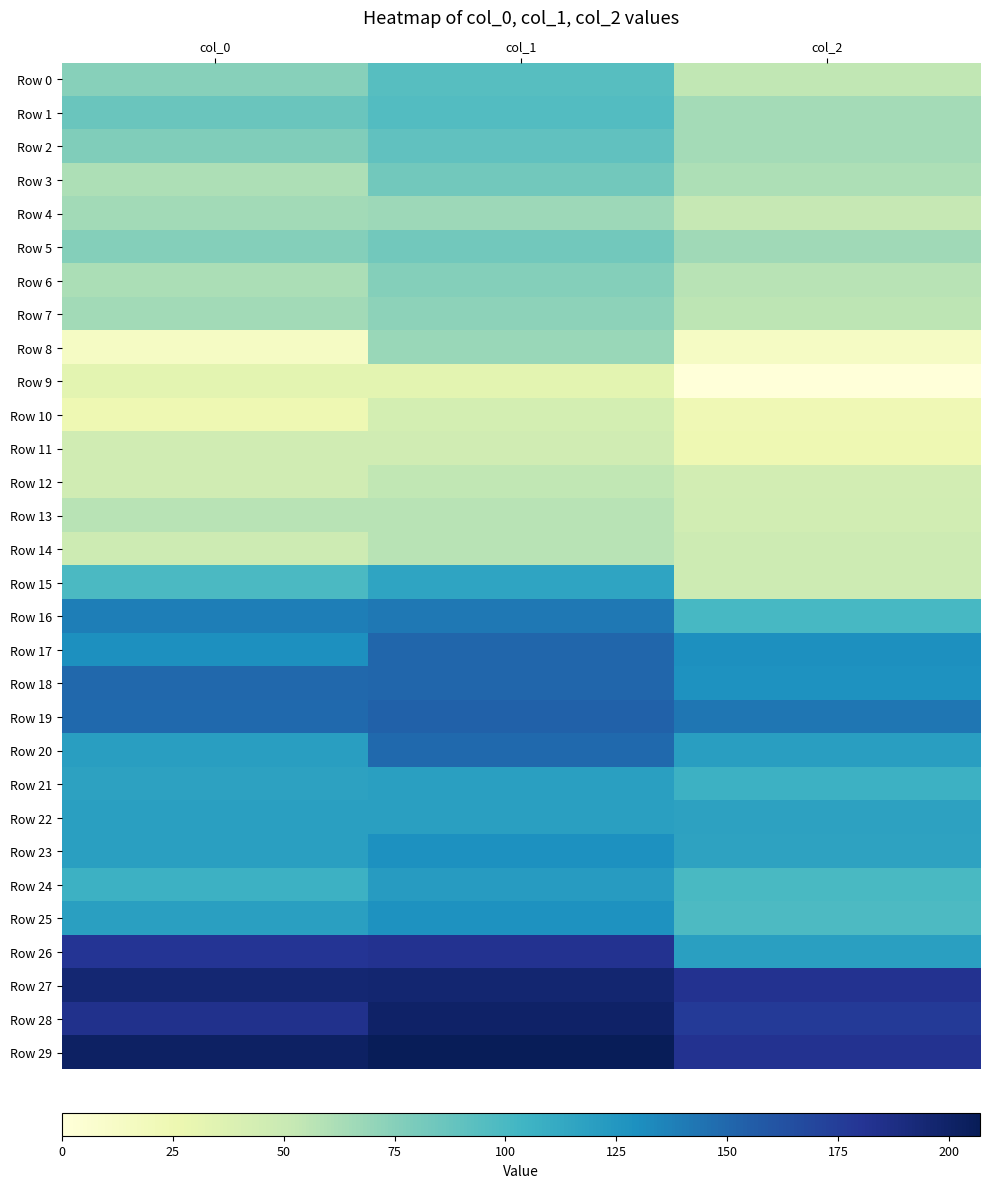

Which label corresponds to the smallest value in the chart?

col_2